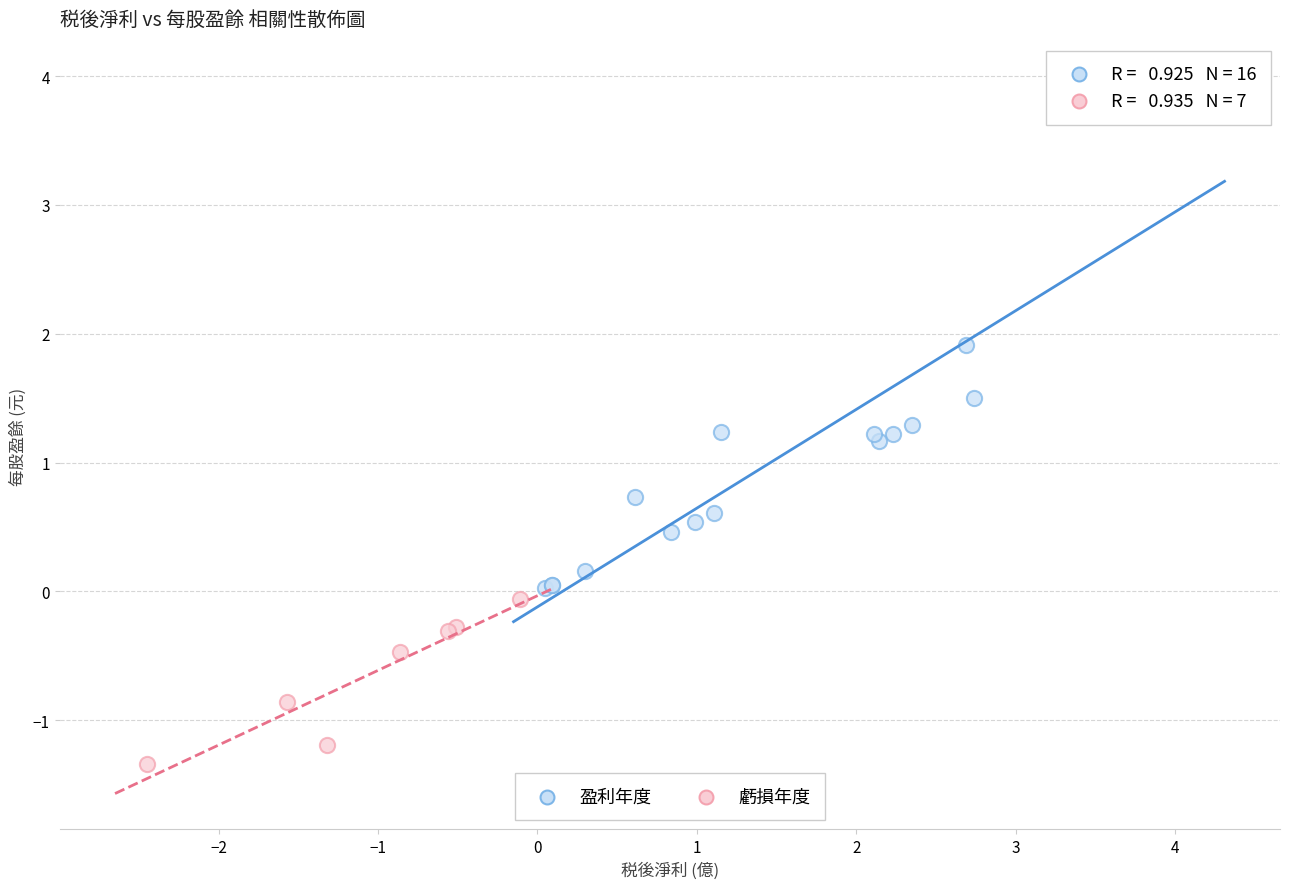

What are all the series names shown in the legend?

盈利年度, 虧損年度